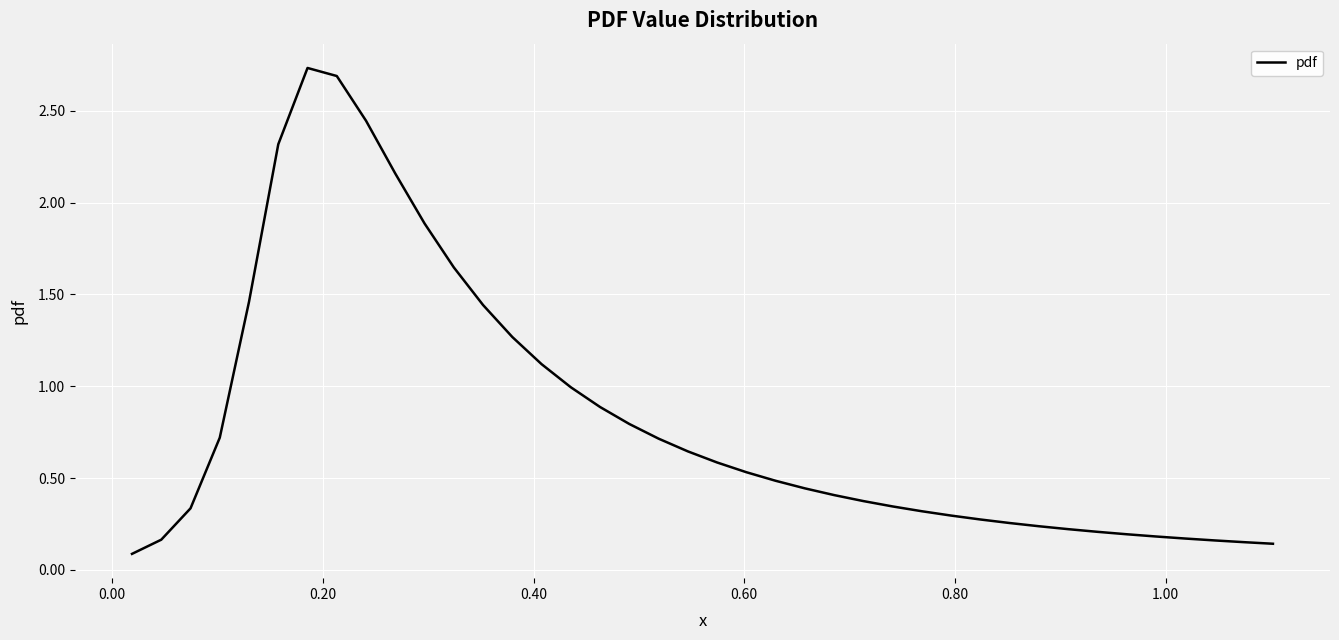

Reading left to right, list all the values displayed in this chart.

0.1	0.2	0.3	0.7	1.5	2.3	2.7	2.7	2.4	2.2	1.9	1.6	1.4	1.3	1.1	1.0	0.9	0.8	0.7	0.6	0.6	0.5	0.5	0.4	0.4	0.4	0.3	0.3	0.3	0.3	0.3	0.2	0.2	0.2	0.2	0.2	0.2	0.2	0.2	0.1